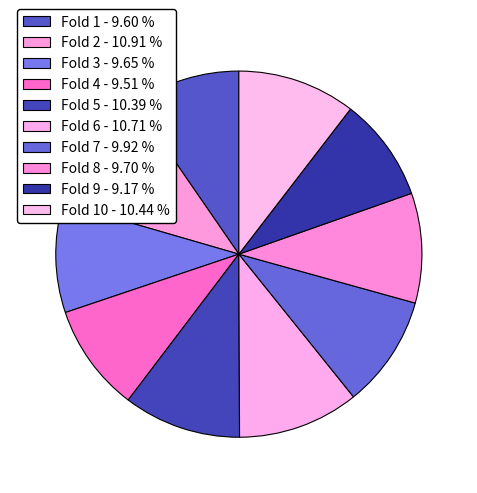

How many slices are in this pie chart?

10